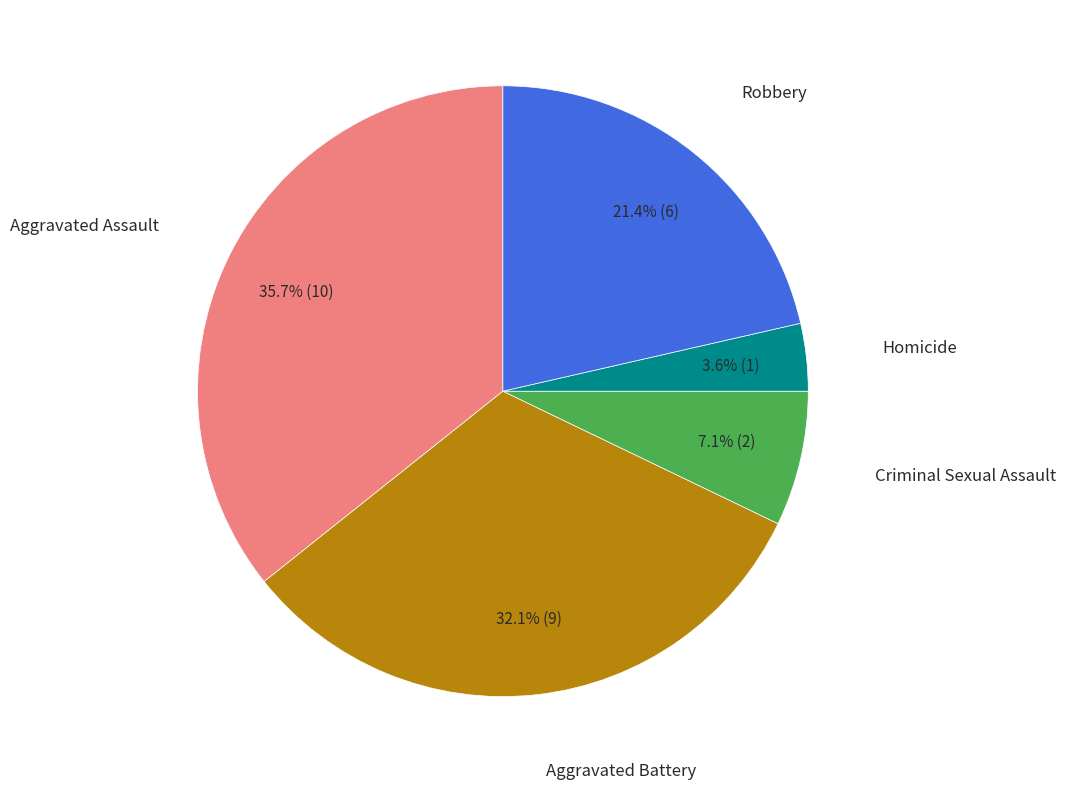

To the nearest percent, what is the average slice percentage?

20%